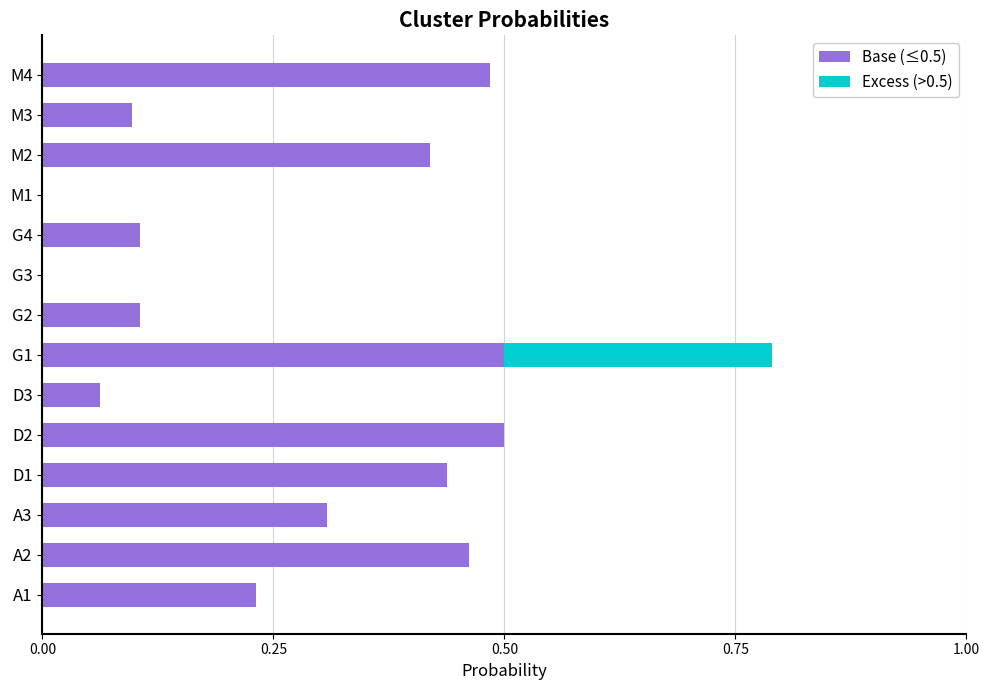

At which category is the sum across all series the highest?

G1